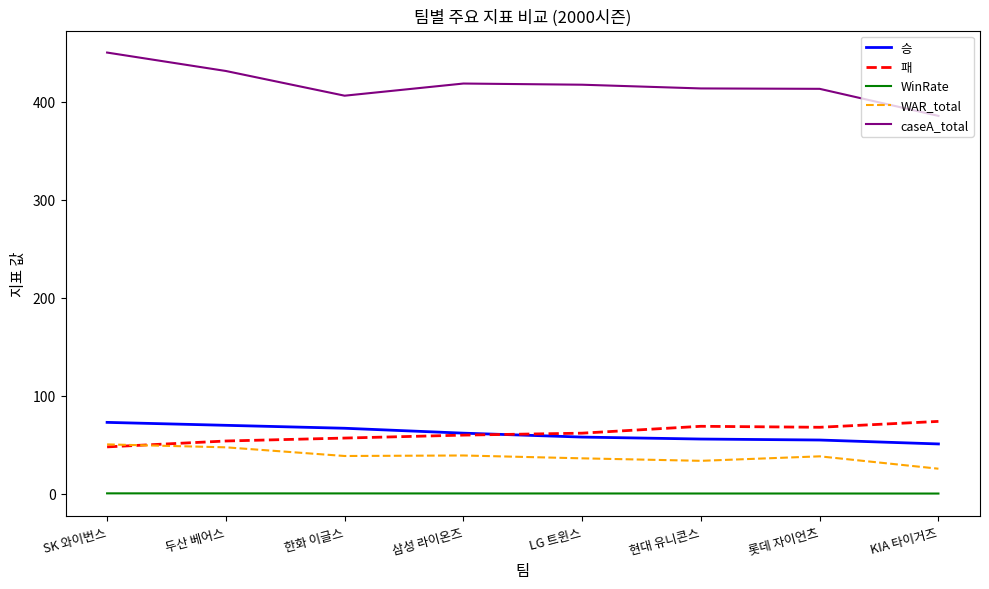

True or false: WinRate and 승 cross at least once.

False